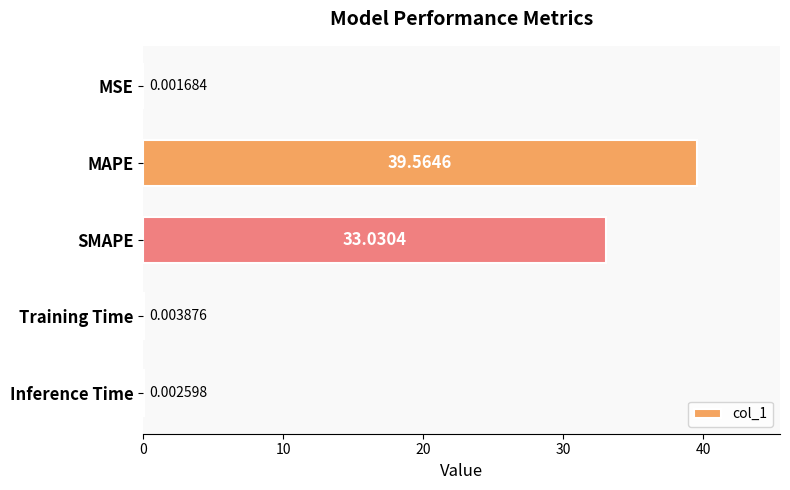

At which label is the value closest to 19?

SMAPE